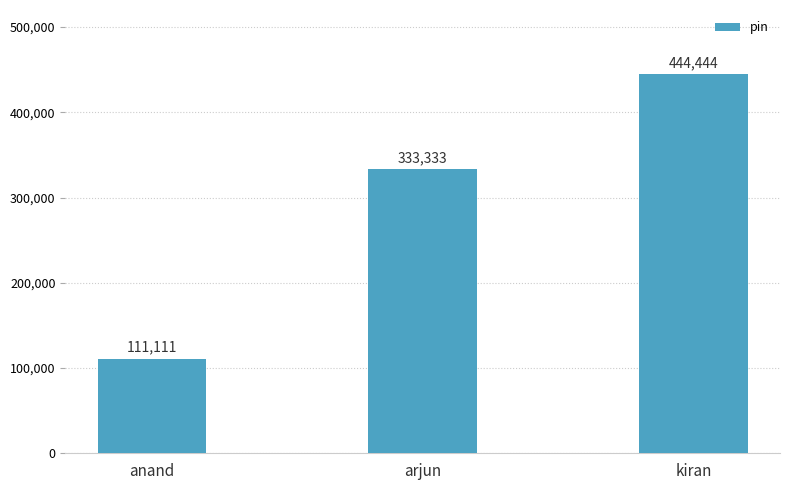

What is the sum of all values?

888888